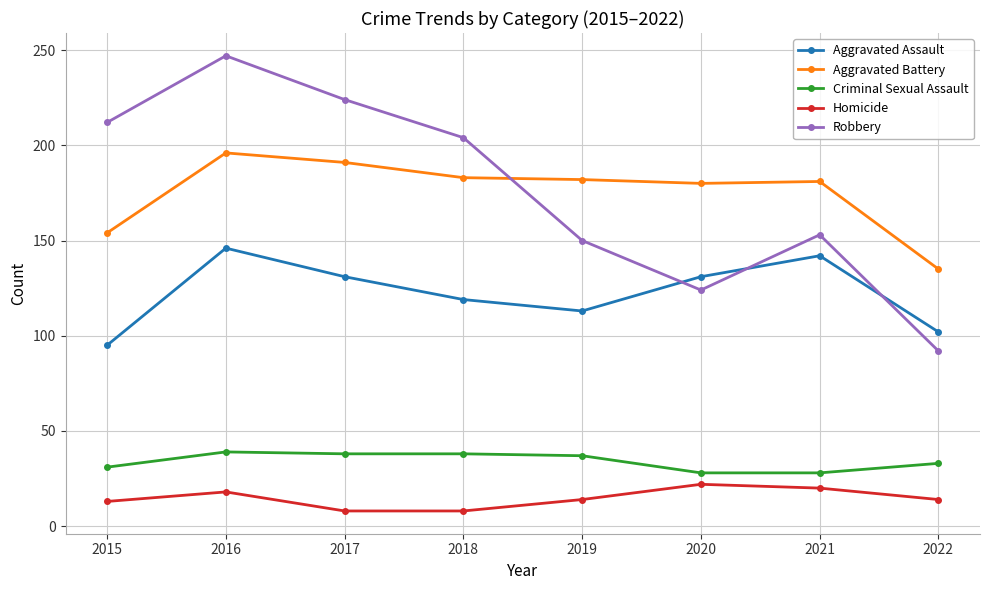

Does the chart have visible grid lines?

Yes